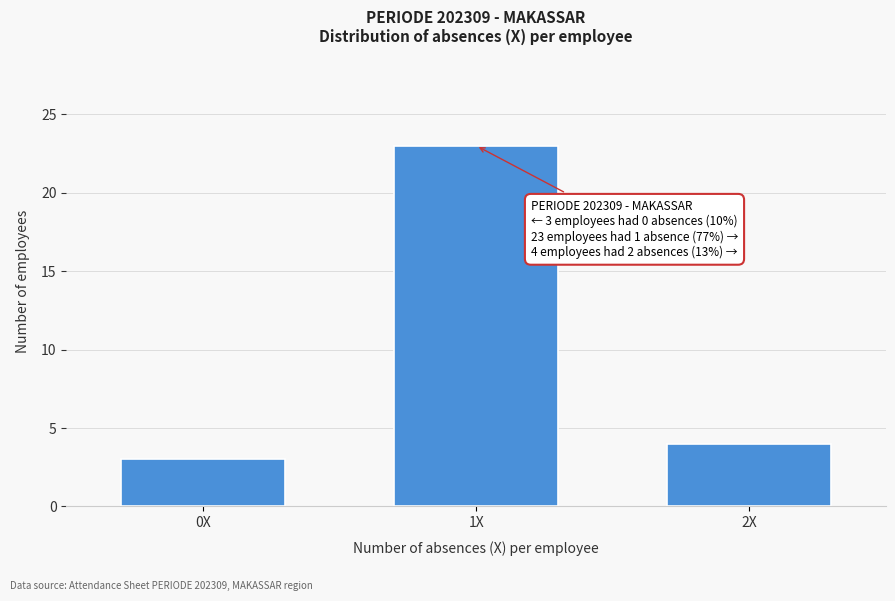

Reading left to right, list all the values displayed in this chart.

3	23	4